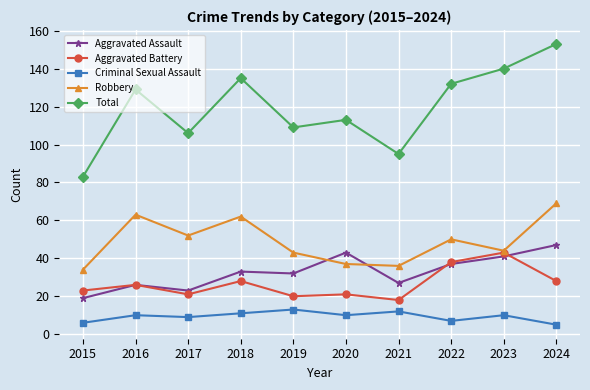

What is the value of the Aggravated Battery point at the 10th from the left?

28